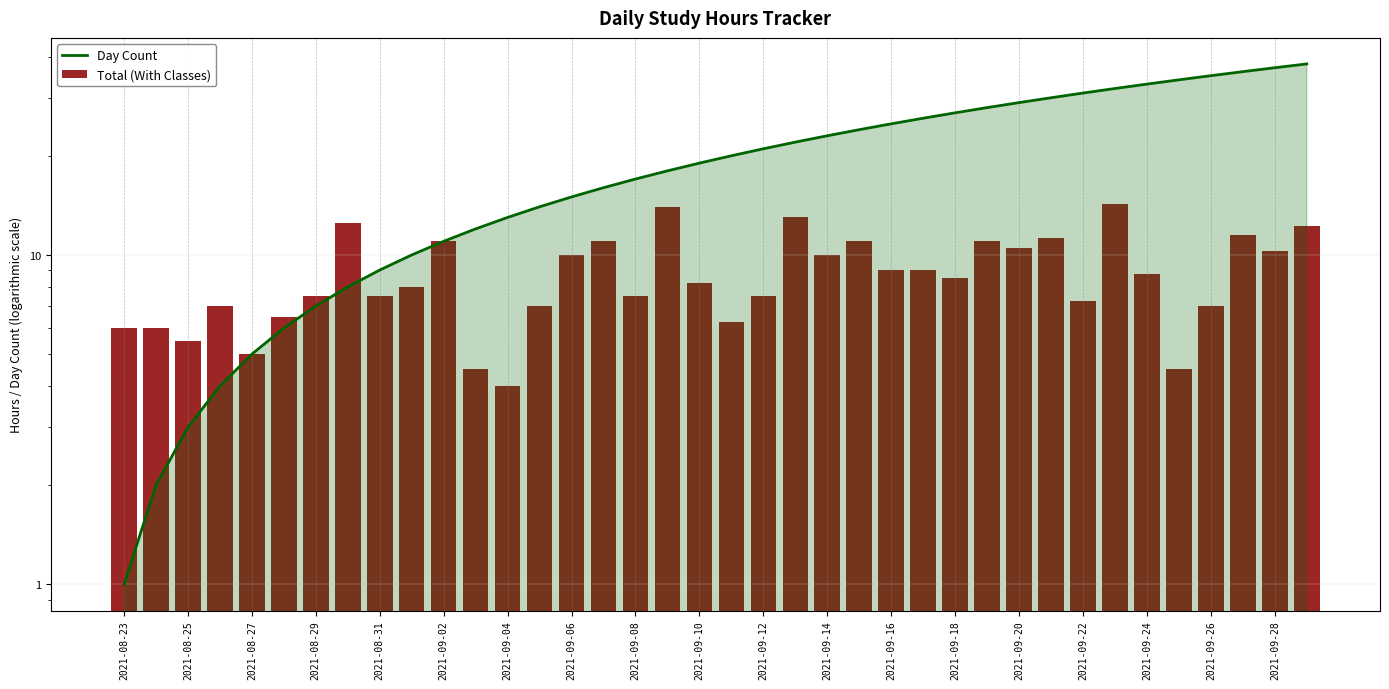

Between 24 and 2021-09-22, which is larger?

24